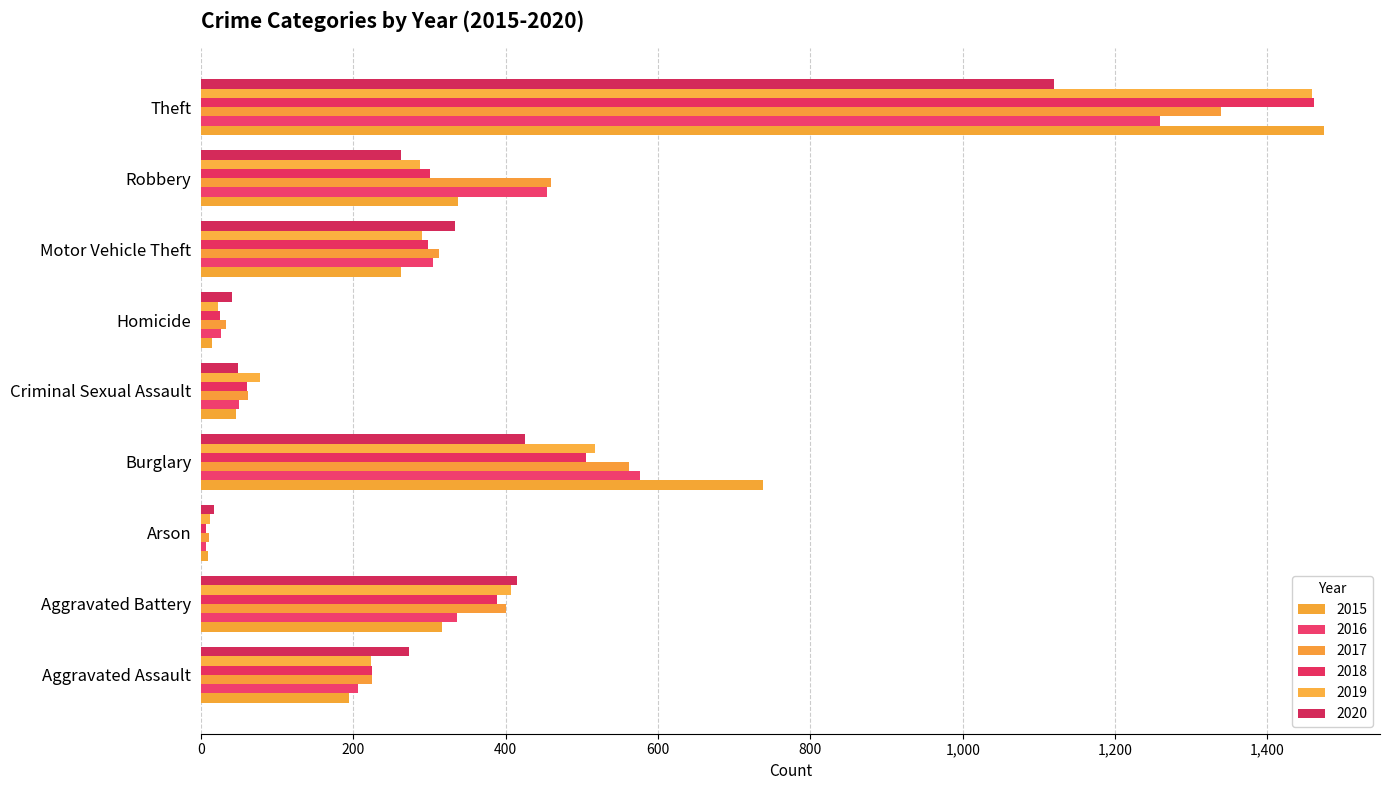

What is the average value of the 2017 series?

378